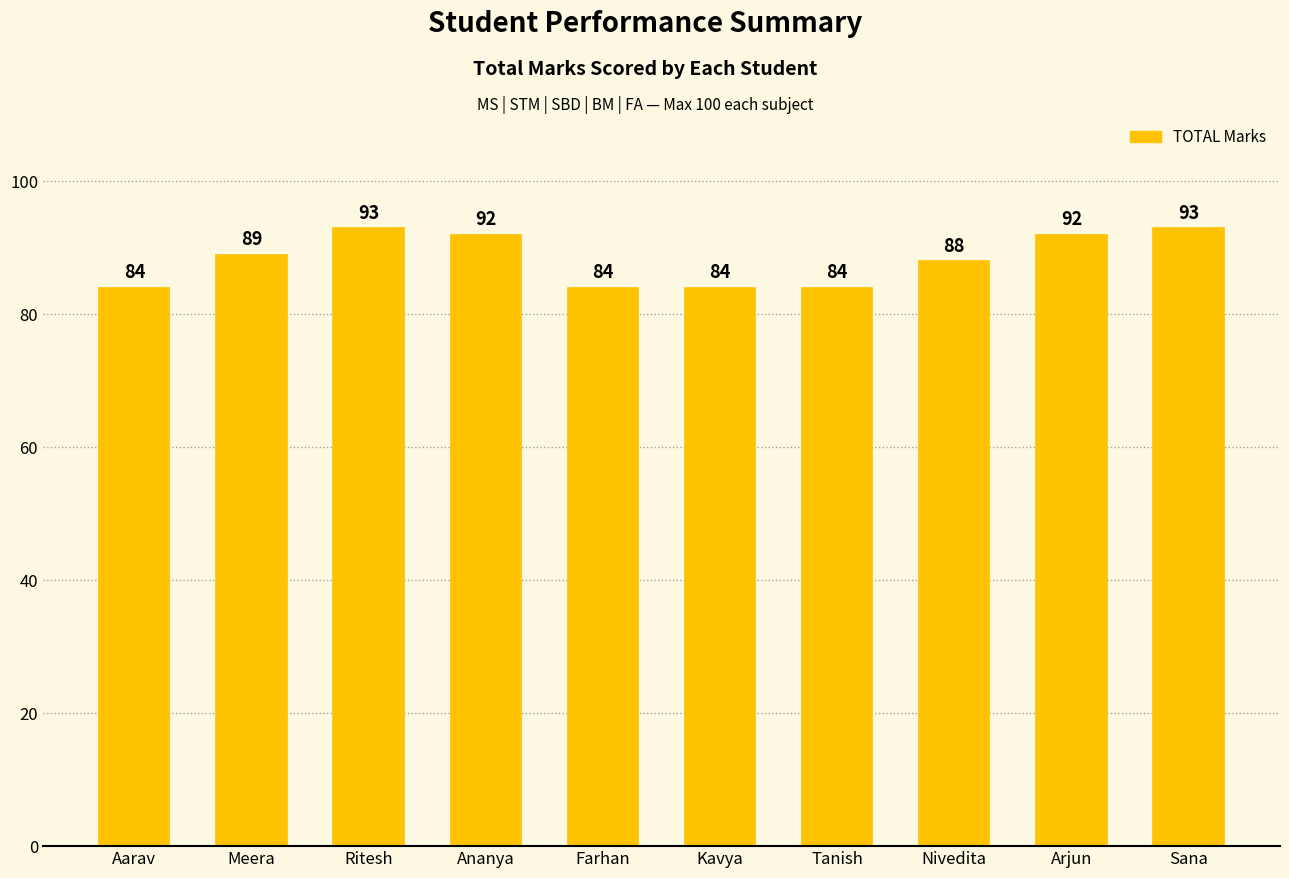

Is it true that the value at Farhan is 84?

True